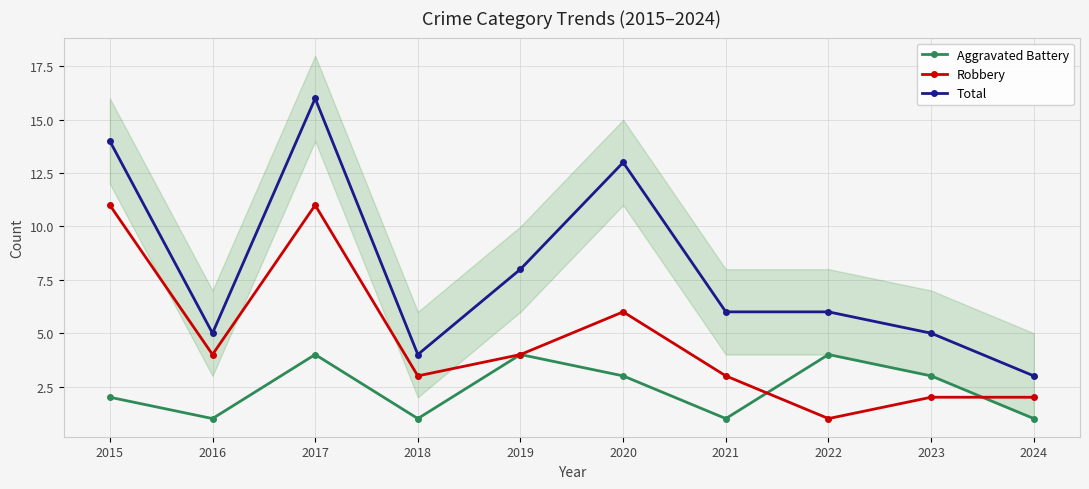

How many lines are shown in the chart?

3